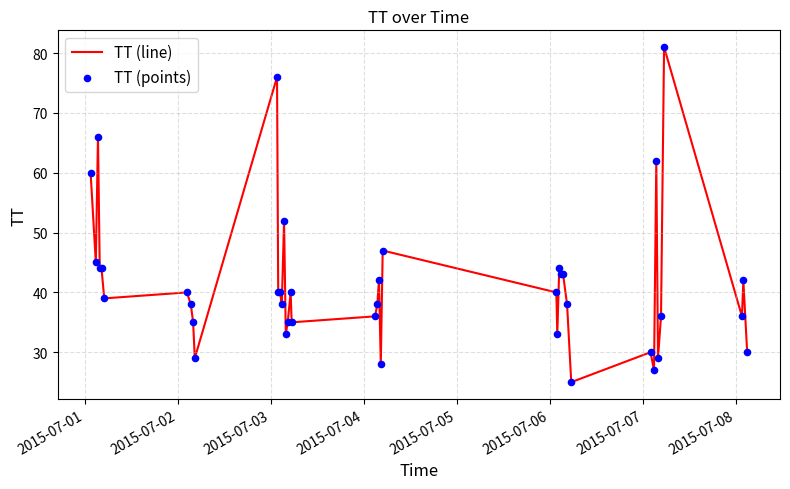

What is the greatest value displayed?

81